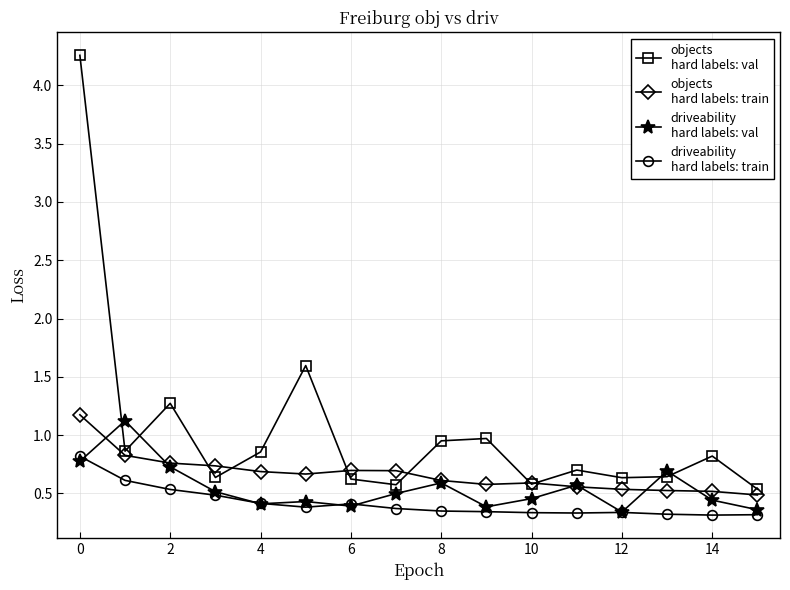

What is the maximum value shown in the chart?

4.3